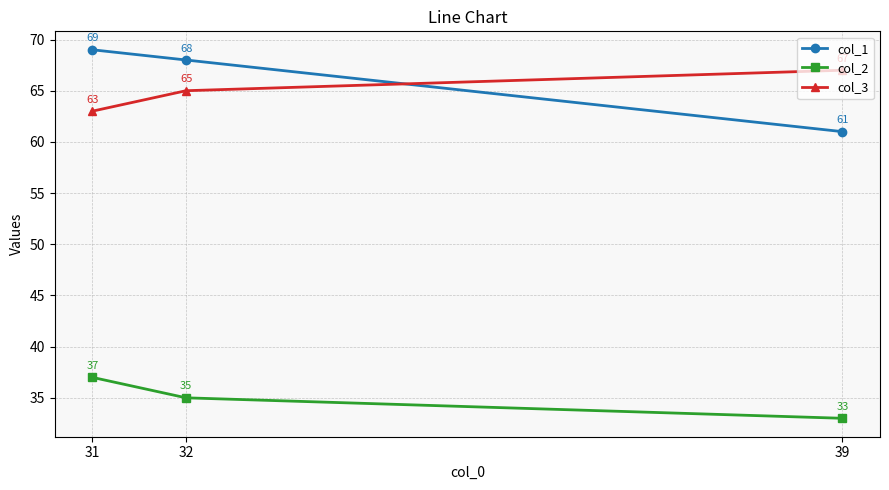

How many lines are shown in the chart?

3